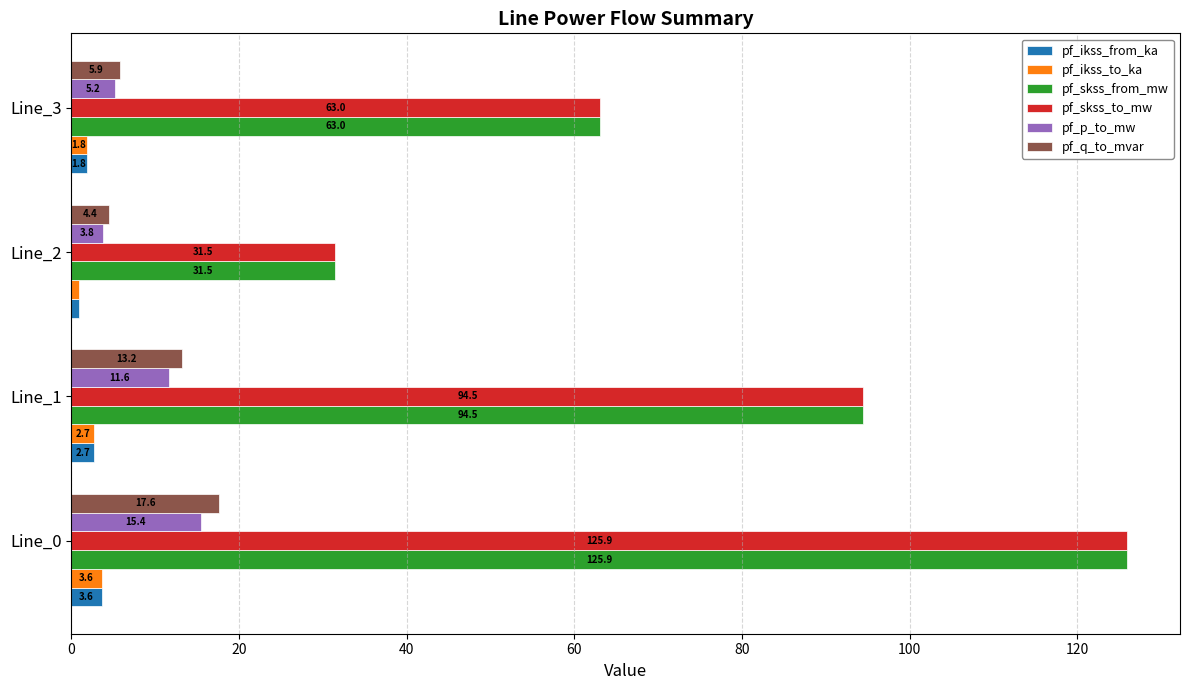

Rank the categories by pf_skss_to_mw value from highest to lowest.

Line_0, Line_1, Line_3, Line_2